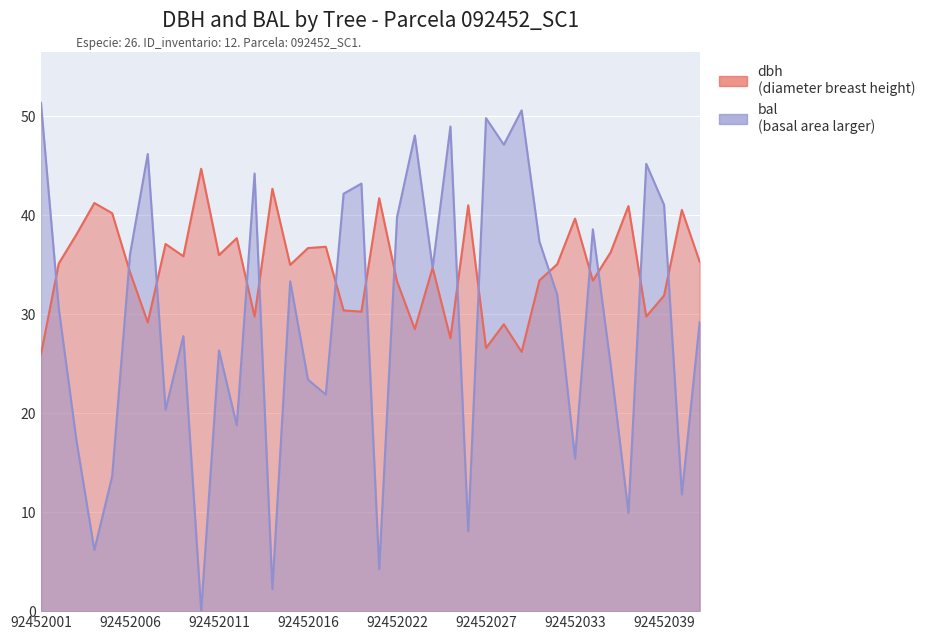

Rank the series at 92452029 from highest to lowest value.

bal, dbh